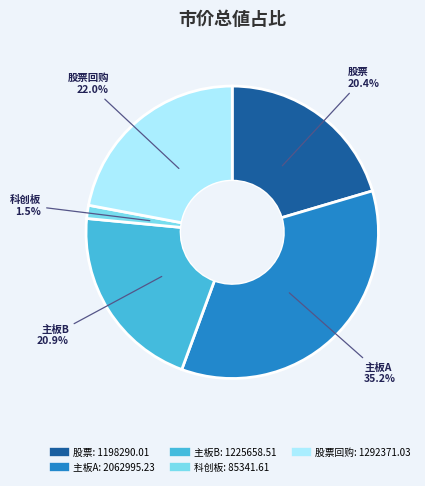

Does any single category account for the majority?

No